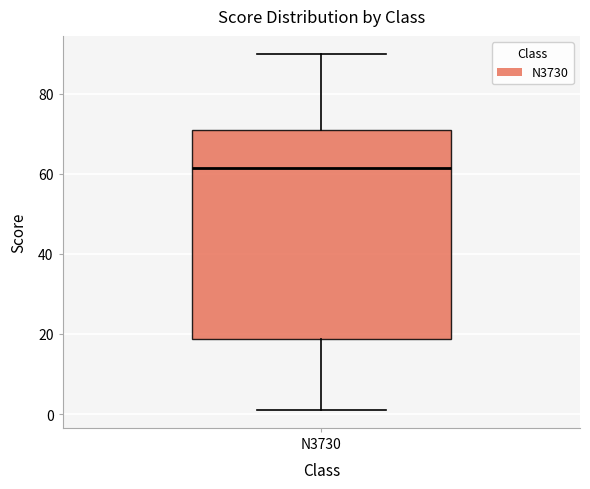

Read this box plot against the y-axis: the position of the median line, the range covered by the box, and the ends of both whiskers. The values are not printed on the chart, so give them approximately, as read against the axis.

median 62, box 18 to 72, whiskers 2 to 90